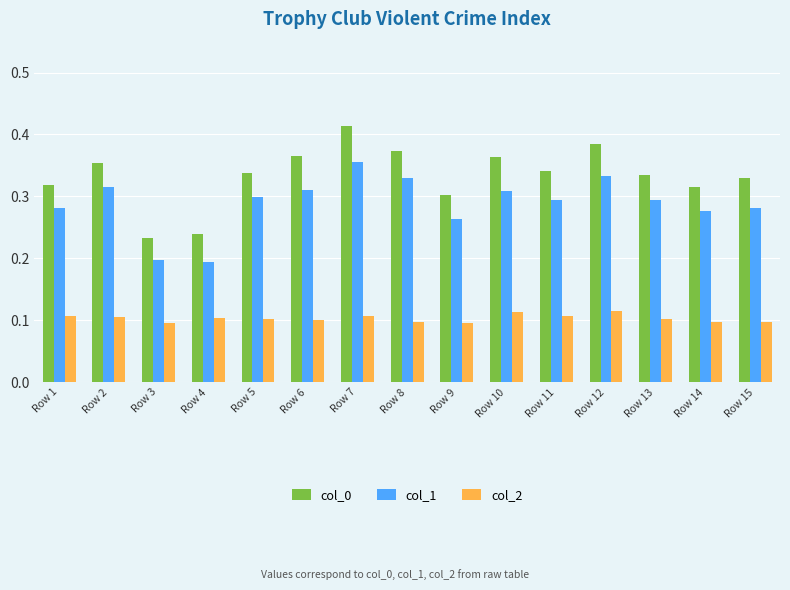

How many col_0 values are between 0 and 1?

15